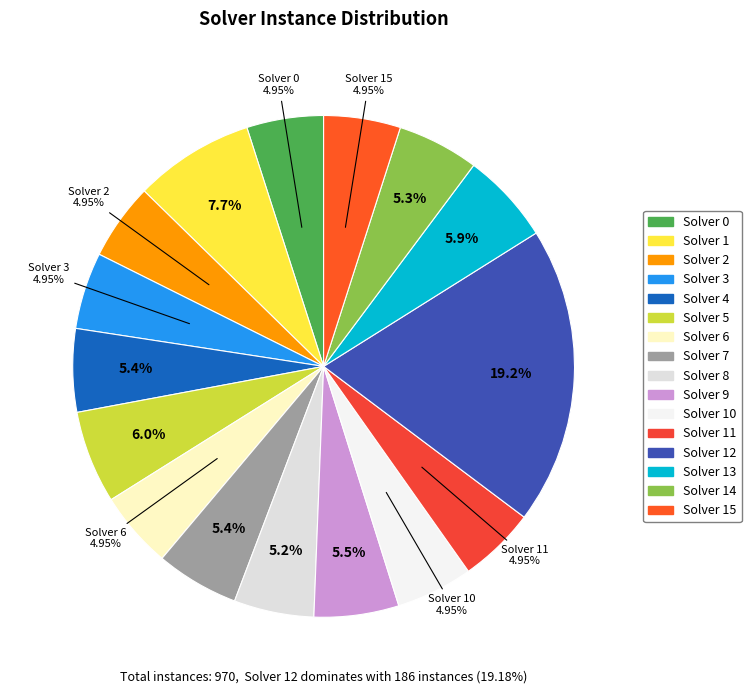

How many slices are in this pie chart?

16